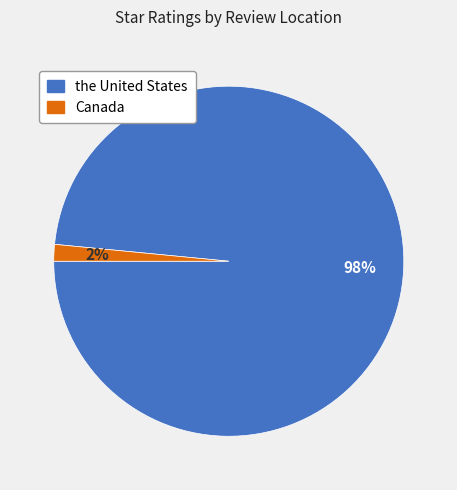

Is there any slice that represents more than half of the pie?

Yes